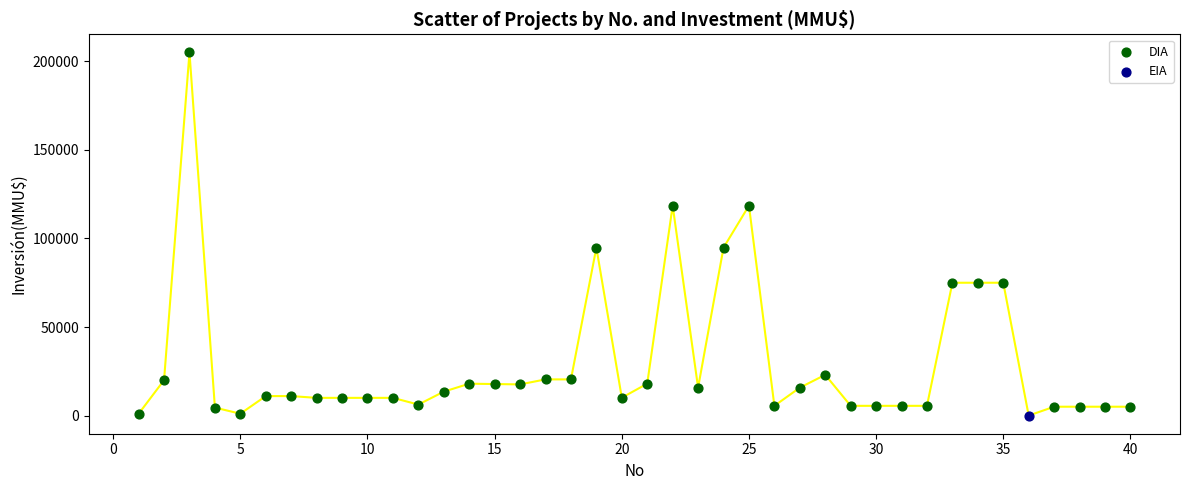

What are all the series names shown in the legend?

DIA, EIA